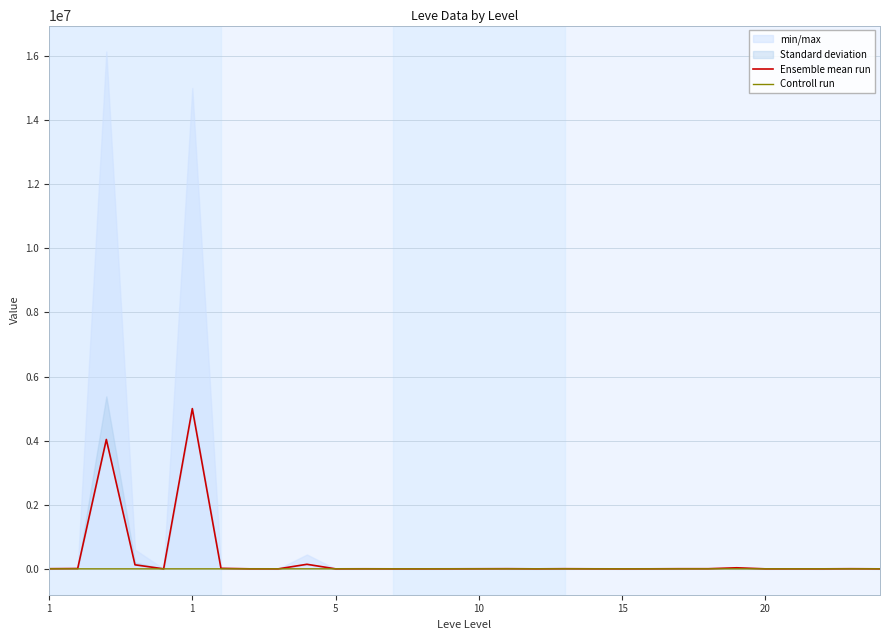

Rank the series by their maximum value, from highest to lowest.

Ensemble mean run, Controll run